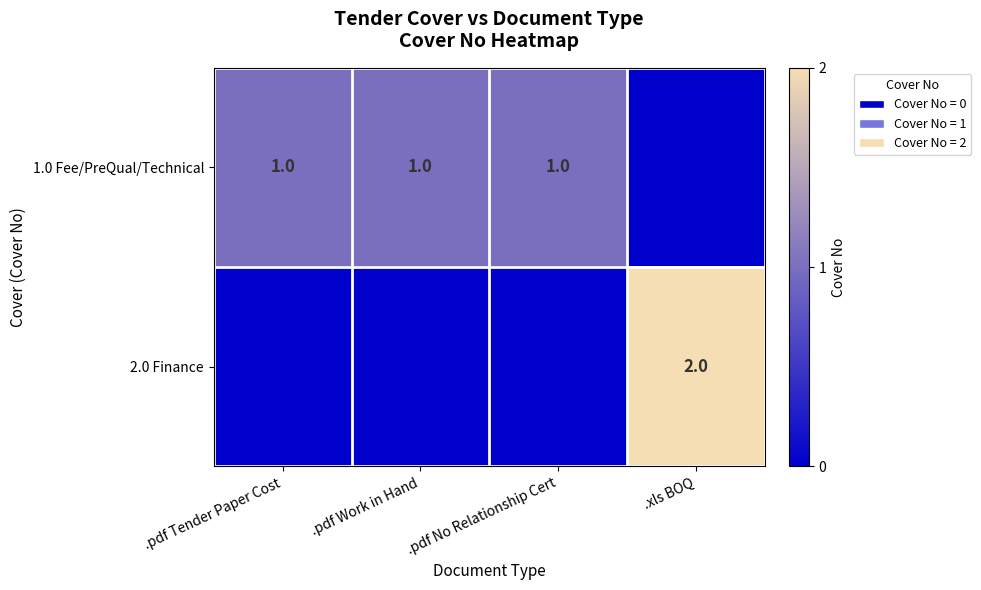

Is it true that 2.0 Finance equals 2 at .xls BOQ?

True